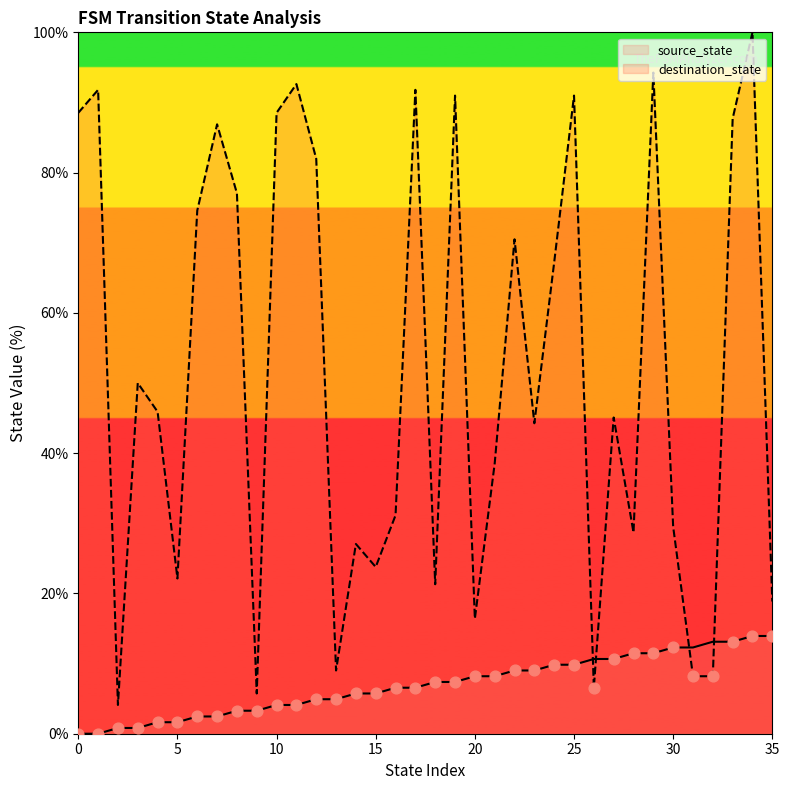

Which series has the largest total across all categories?

destination_state